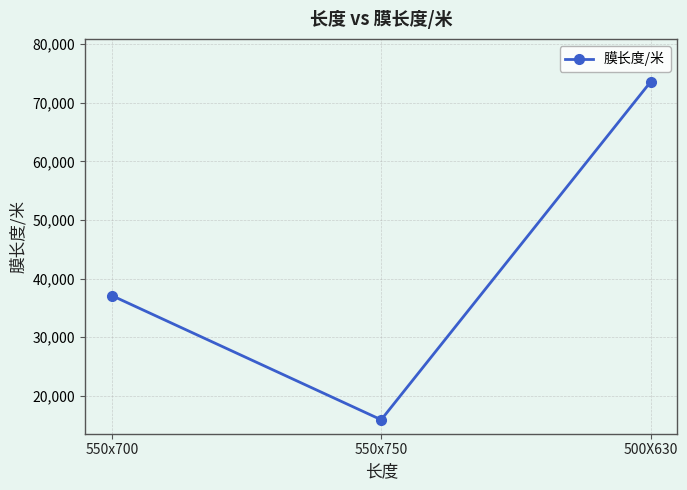

Rank the categories by value from lowest to highest.

550x750, 550x700, 500X630